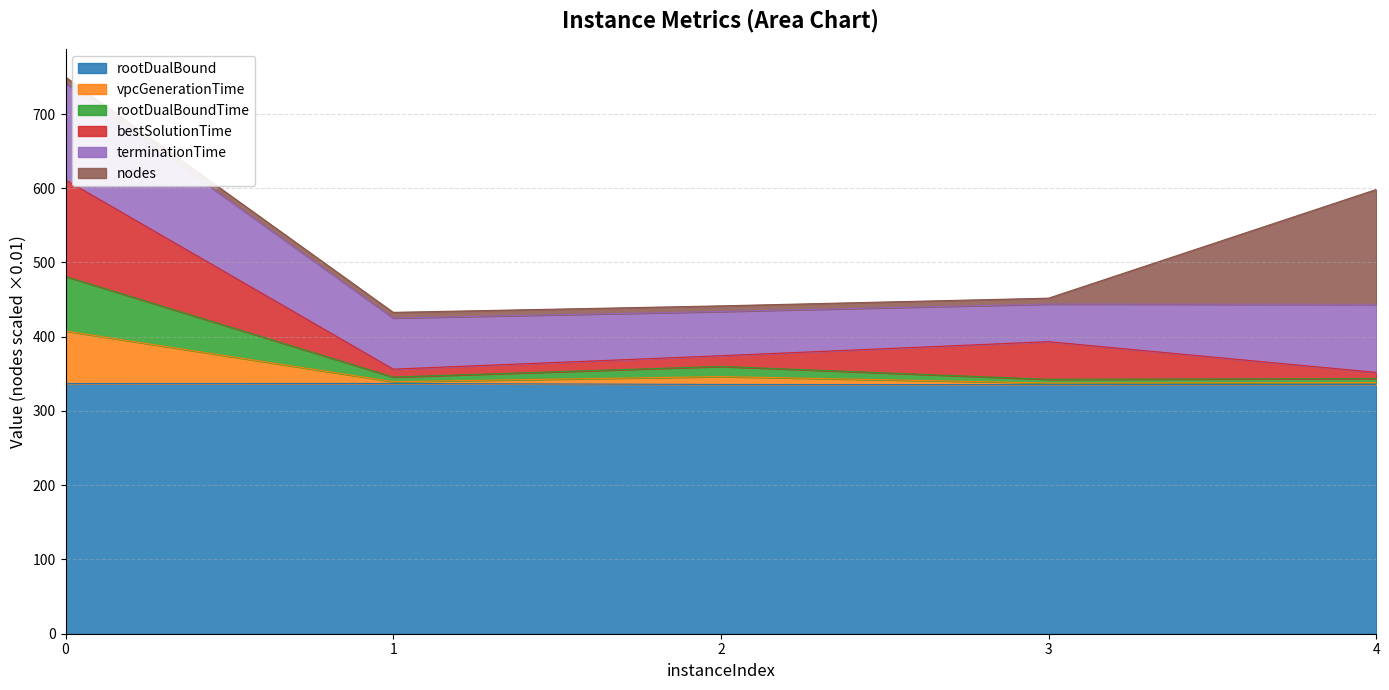

What is the minimum value for rootDualBound?

335.4